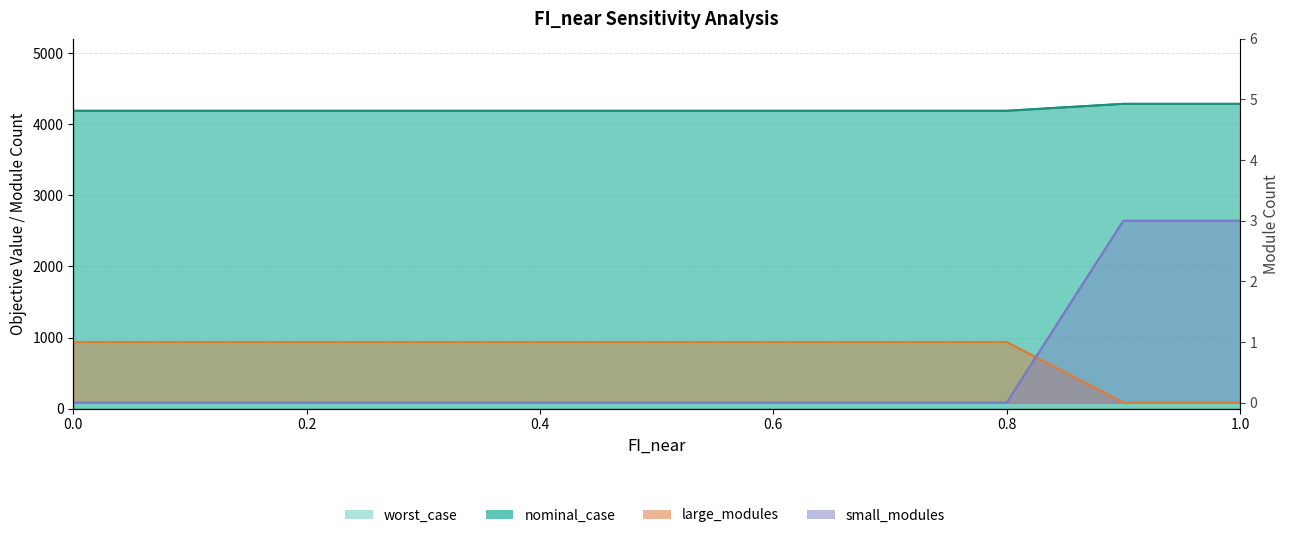

What is the label of the 10th point from the right?

0.1